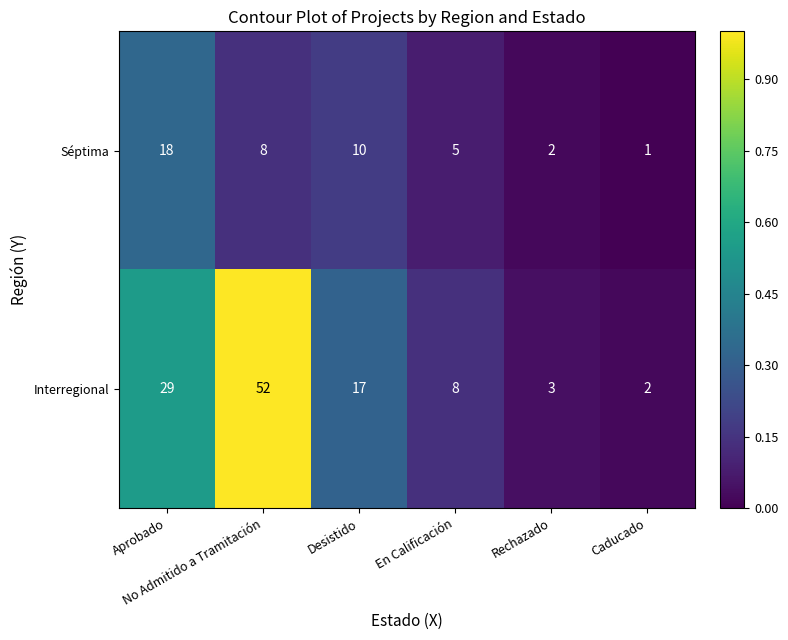

Which series has the largest range (max minus min)?

Interregional